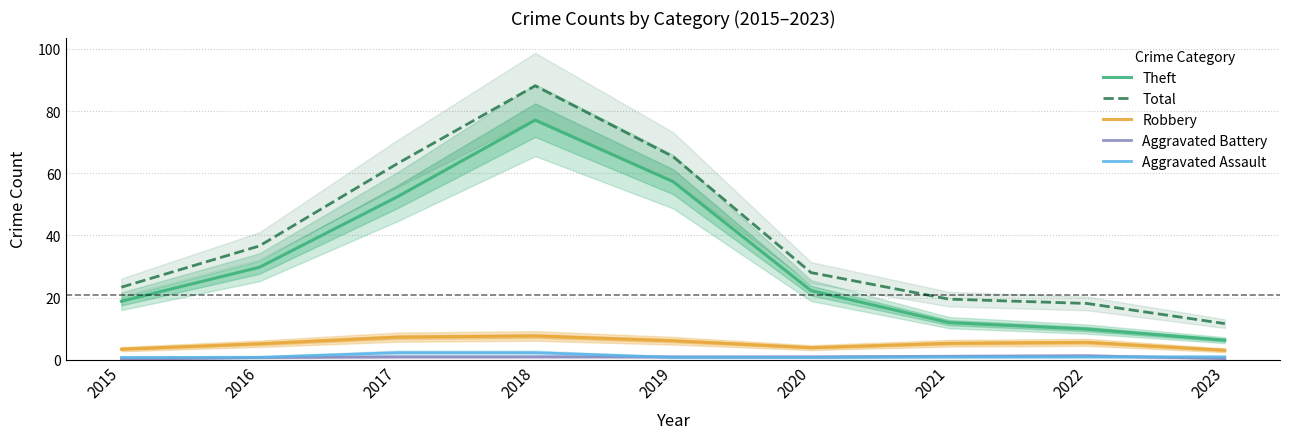

True or false: Total and Aggravated Battery intersect in this chart.

False